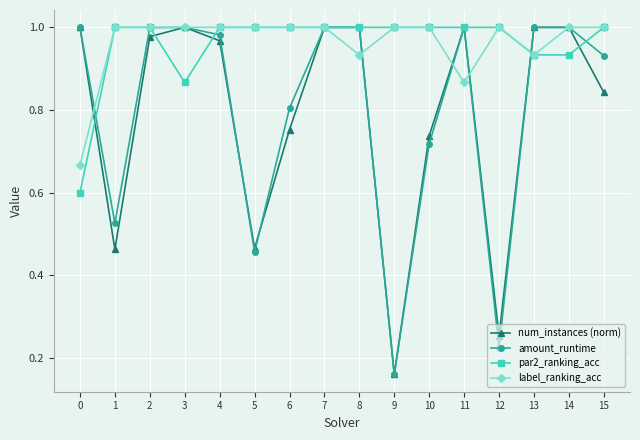

At which category does amount_runtime reach its first local valley?

1